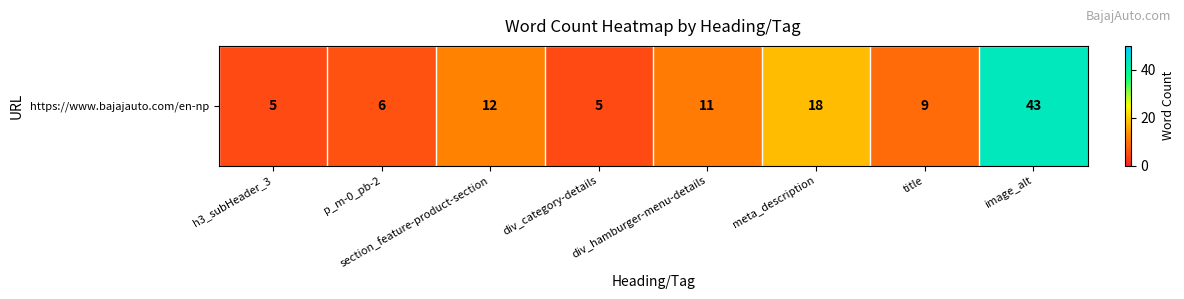

List the labels in order of value, smallest first.

h3_subHeader_3, div_category-details, p_m-0_pb-2, title, div_hamburger-menu-details, section_feature-product-section, meta_description, image_alt